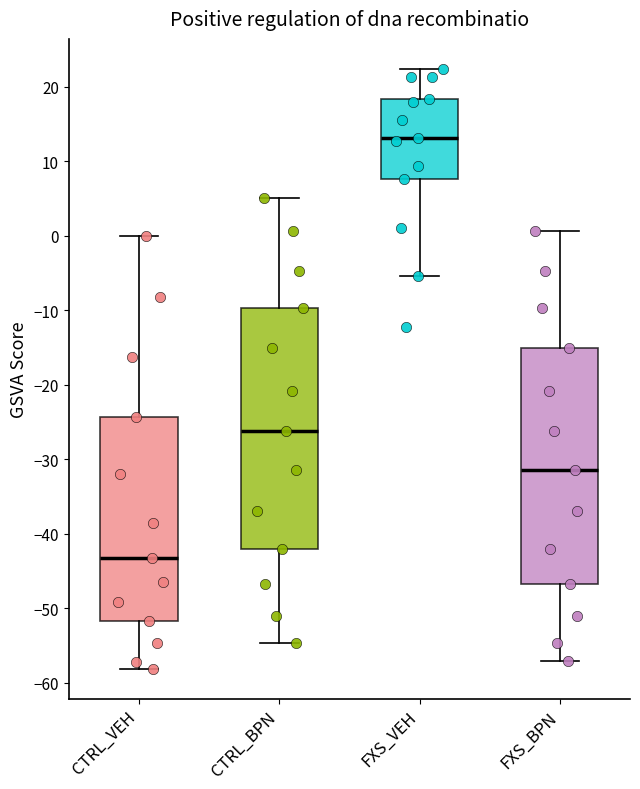

Where is the upper edge of the box for CTRL_VEH on the y-axis? The values are not printed on the chart, so give them approximately, as read against the axis.

-24